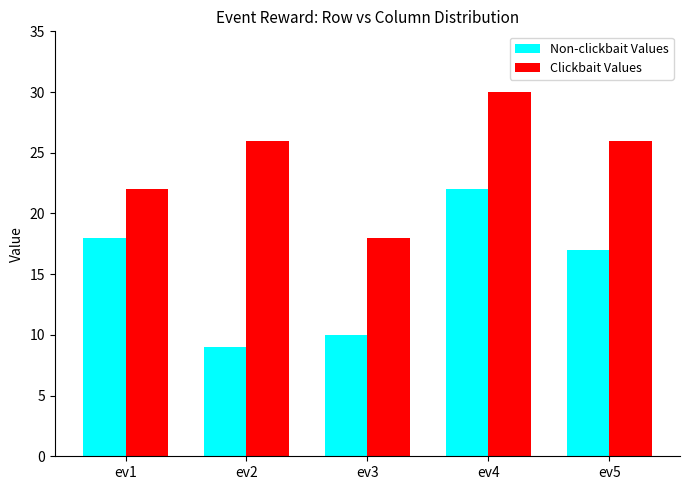

What is the spread (max minus min) of values at ev5?

9